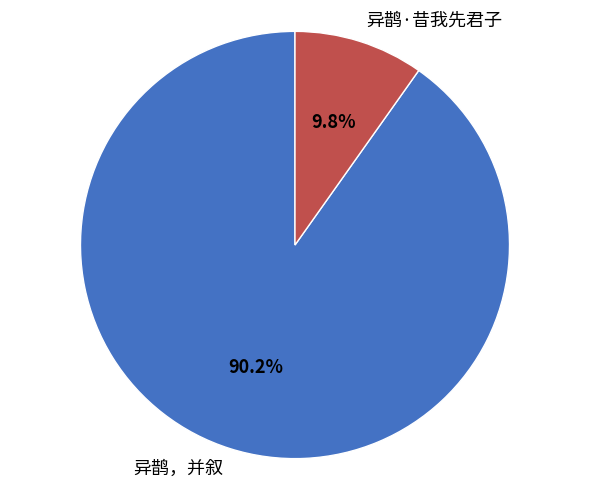

To the nearest percent, what is the difference between the 异鹊·昔我先君子 and 异鹊，并叙 slice percentages?

80%